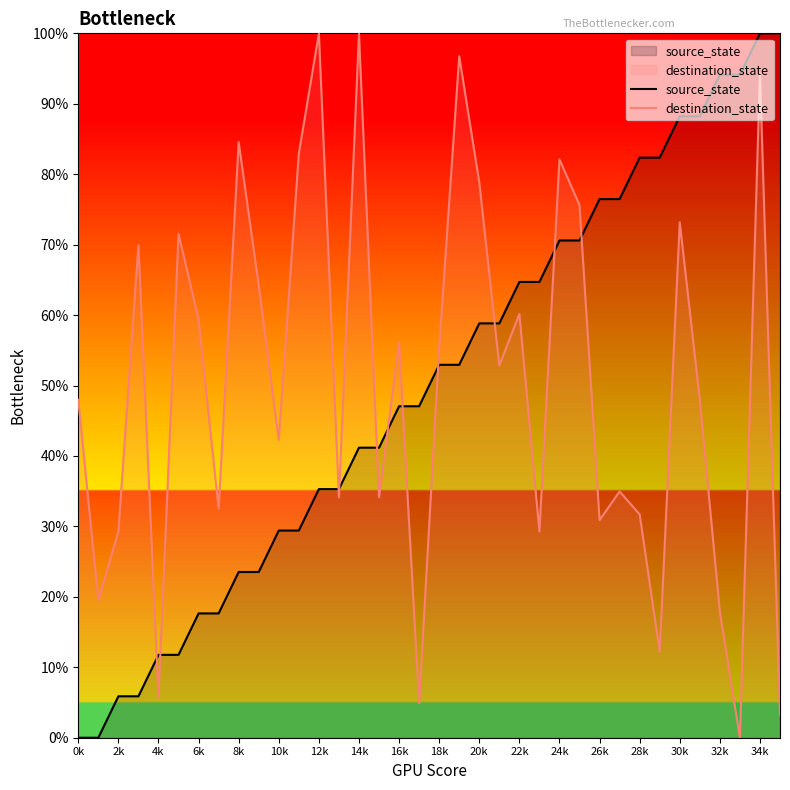

How many data points does each series have?

36